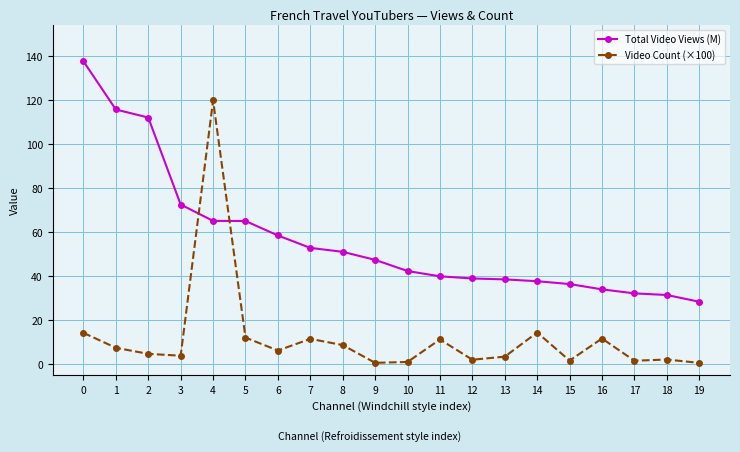

What is the value of the Video Count (×100) point at the 3rd from the left?

4.7